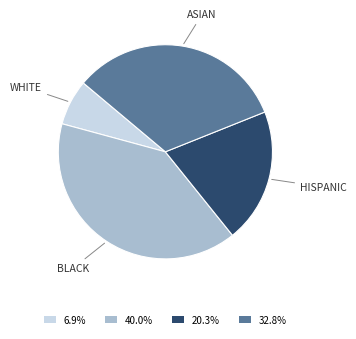

Is there any slice that represents more than half of the pie?

No